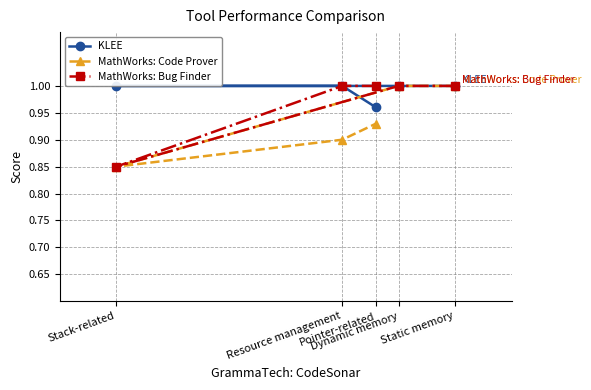

Read the MathWorks: Bug Finder value at Static memory.

1.0